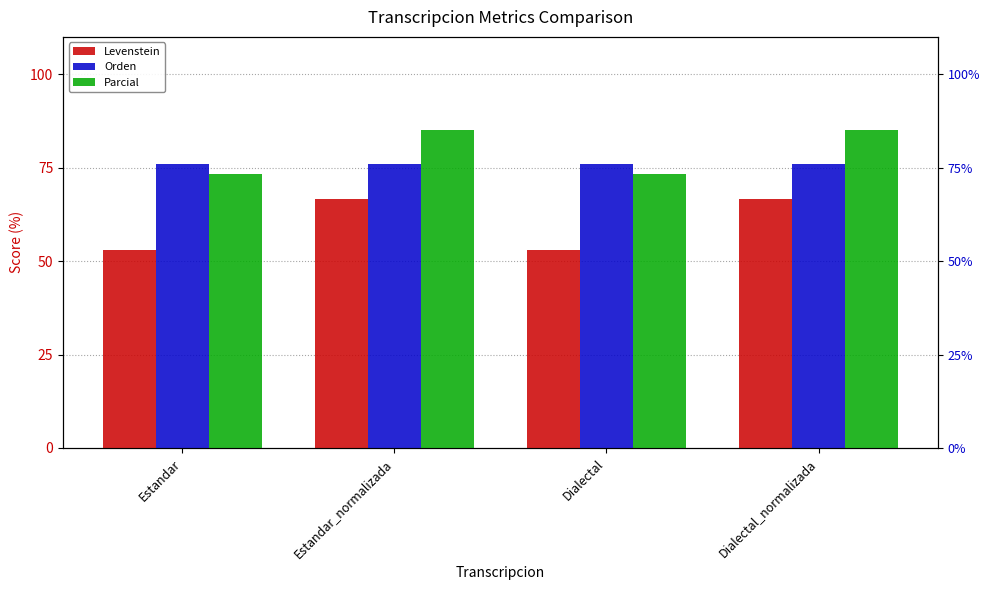

Reading left to right, extract all data points from this chart.

Levenstein: Estandar=52.9	Estandar_normalizada=66.7	Dialectal=52.9	Dialectal_normalizada=66.7
Orden: Estandar=75.9	Estandar_normalizada=75.9	Dialectal=75.9	Dialectal_normalizada=75.9
Parcial: Estandar=73.2	Estandar_normalizada=85.2	Dialectal=73.2	Dialectal_normalizada=85.2